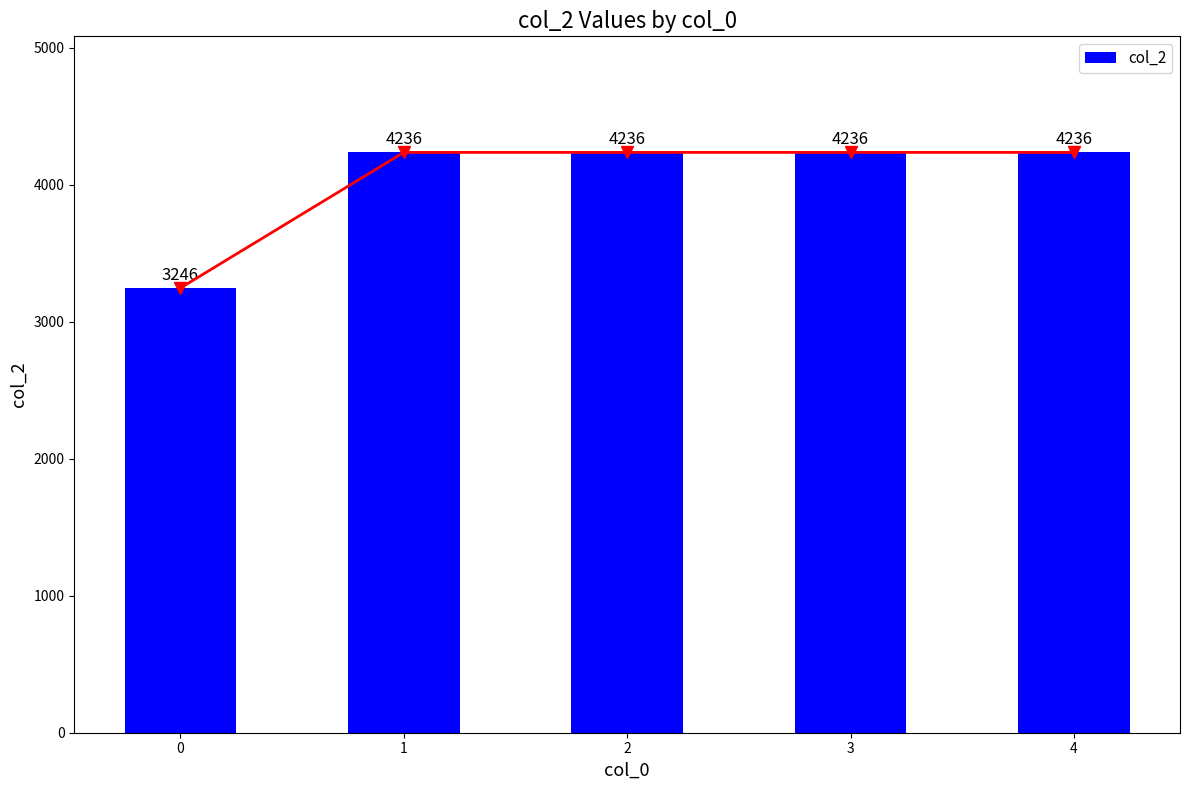

What is the value of the 2nd bar from the left?

4236